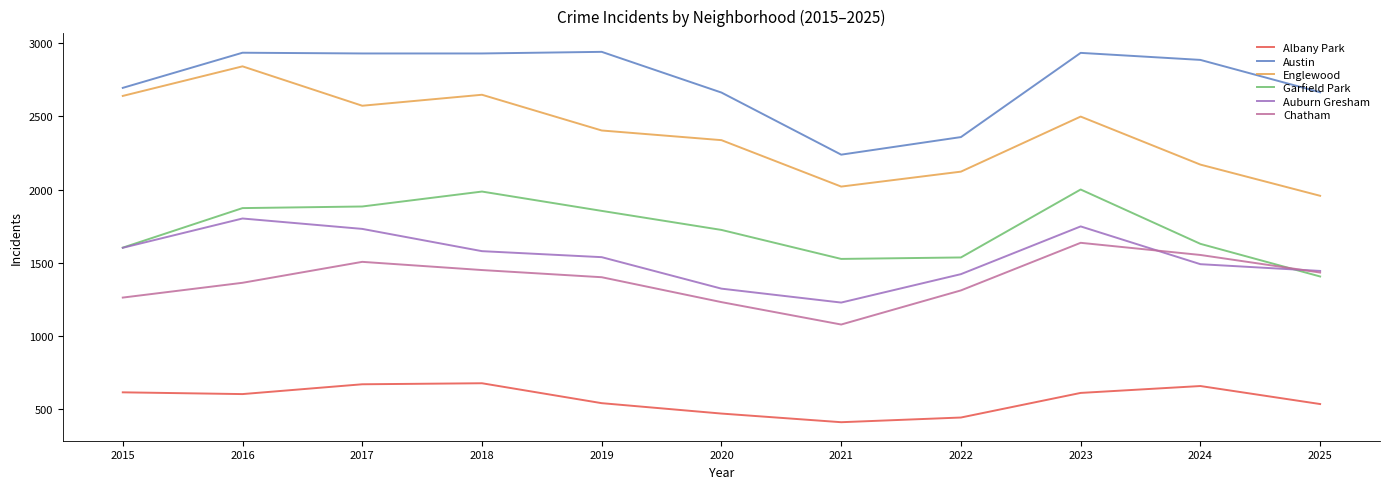

Where is the first local minimum for Englewood?

2017